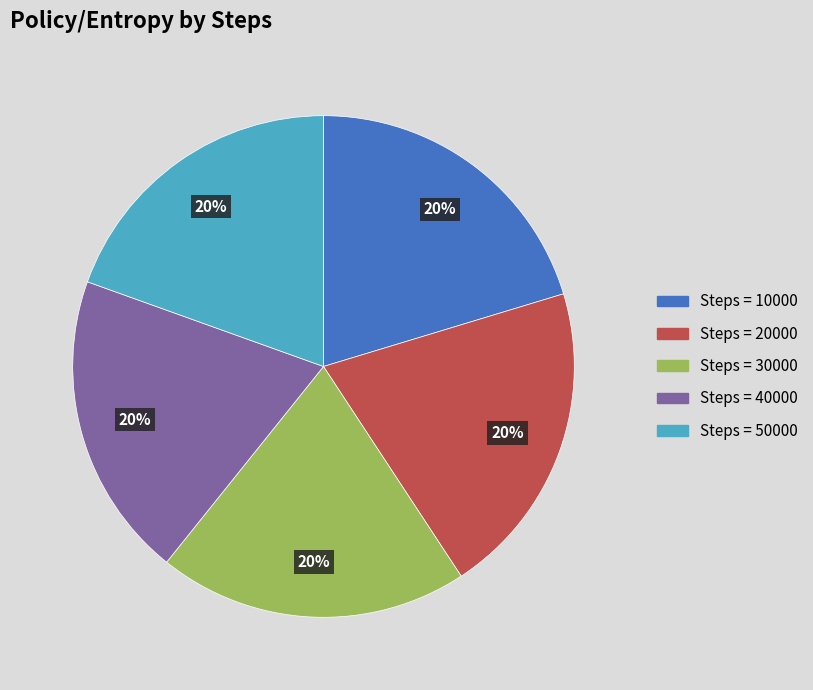

Is there a majority slice in this chart?

No